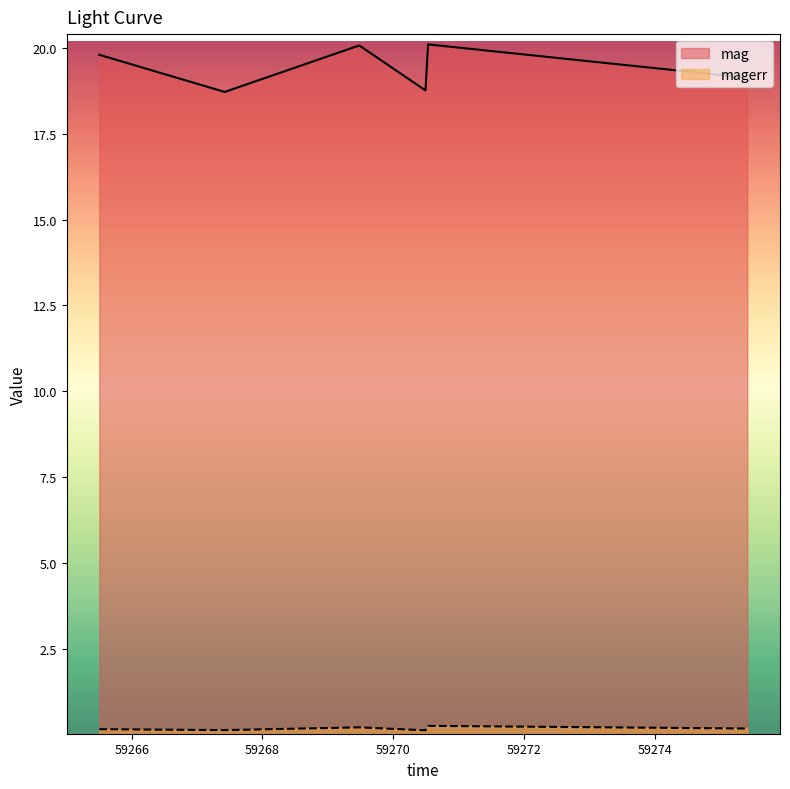

Reading right to left, transcribe all the data shown in this chart.

mag: 19.1	20.1	18.8	20.1	18.7	19.8
magerr: 0.2	0.3	0.1	0.2	0.1	0.2